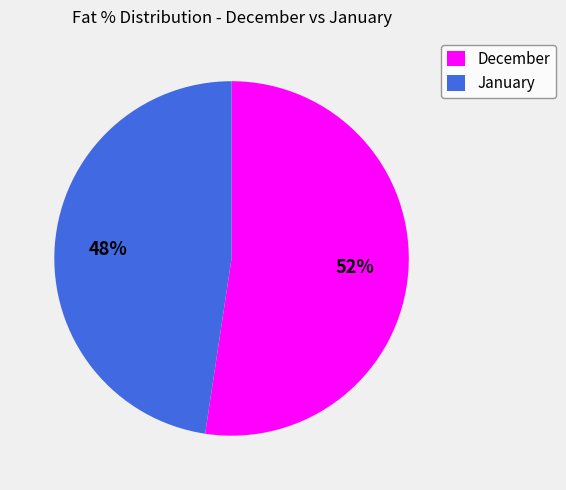

Is there any slice that represents more than half of the pie?

Yes